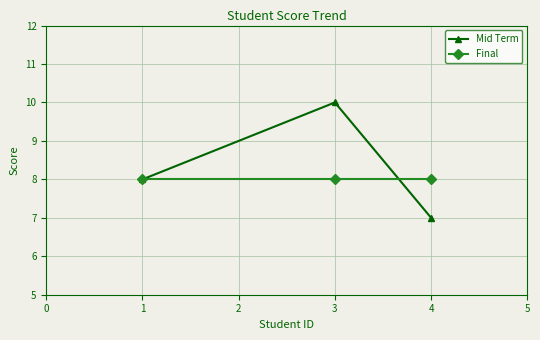

How many lines are shown in the chart?

2